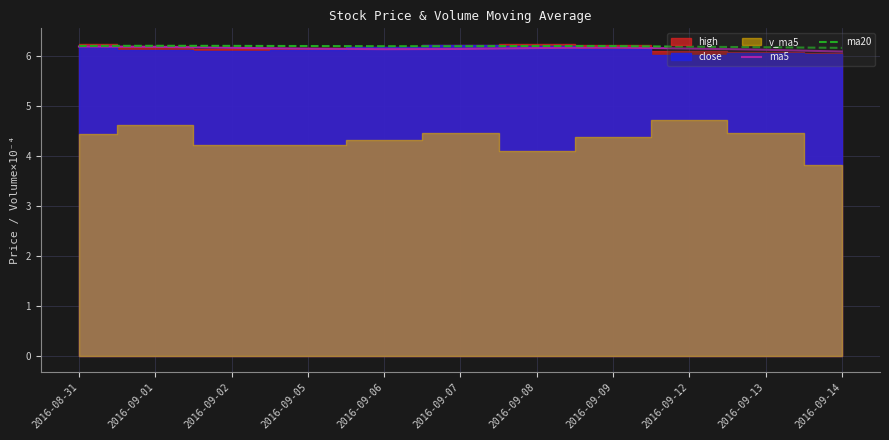

True or false: ma20 has a value of 11.1 at 2016-09-02.

False